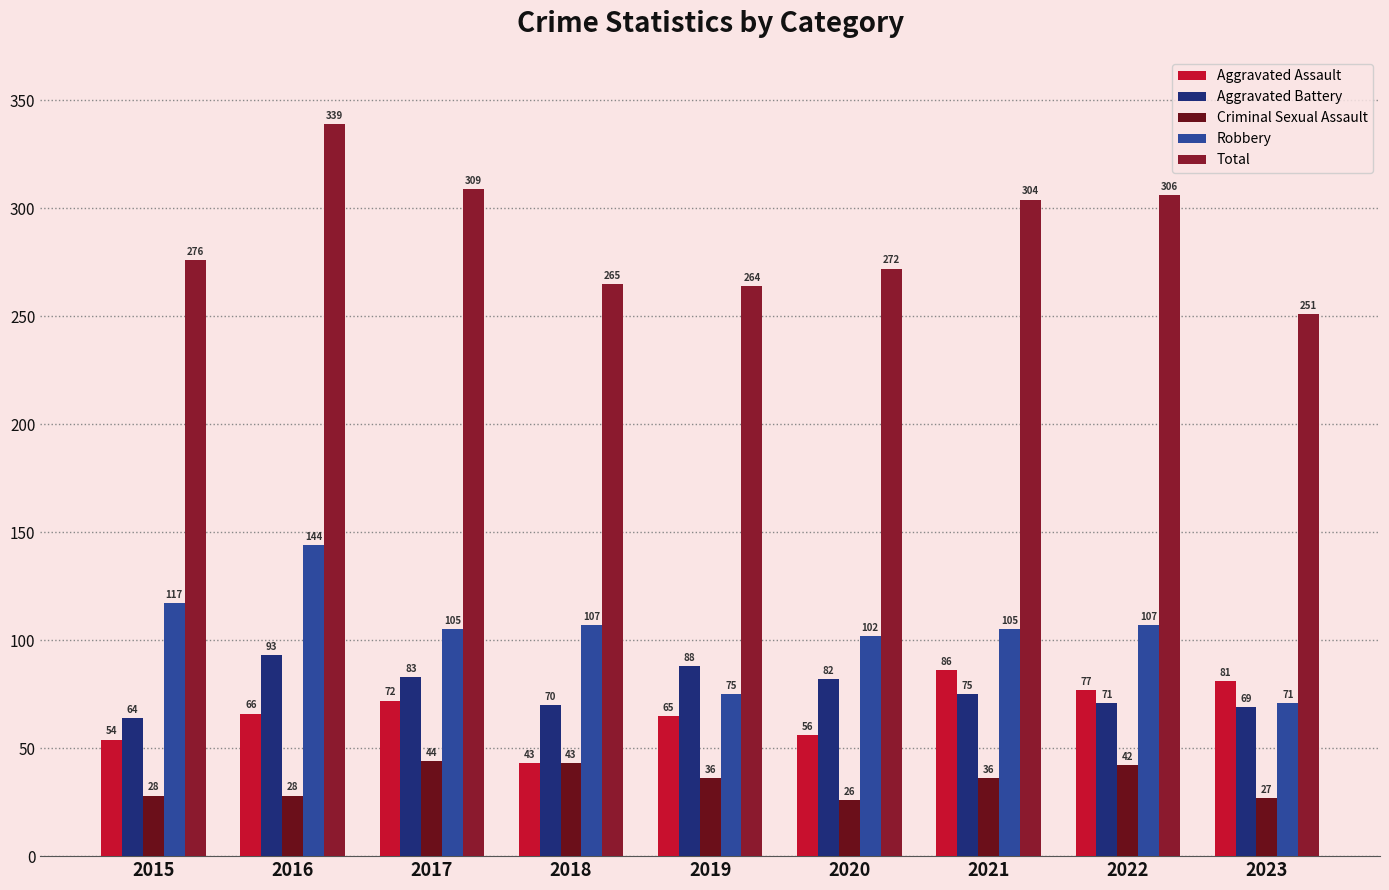

The Total series shows 432 at 2020. True or false?

False